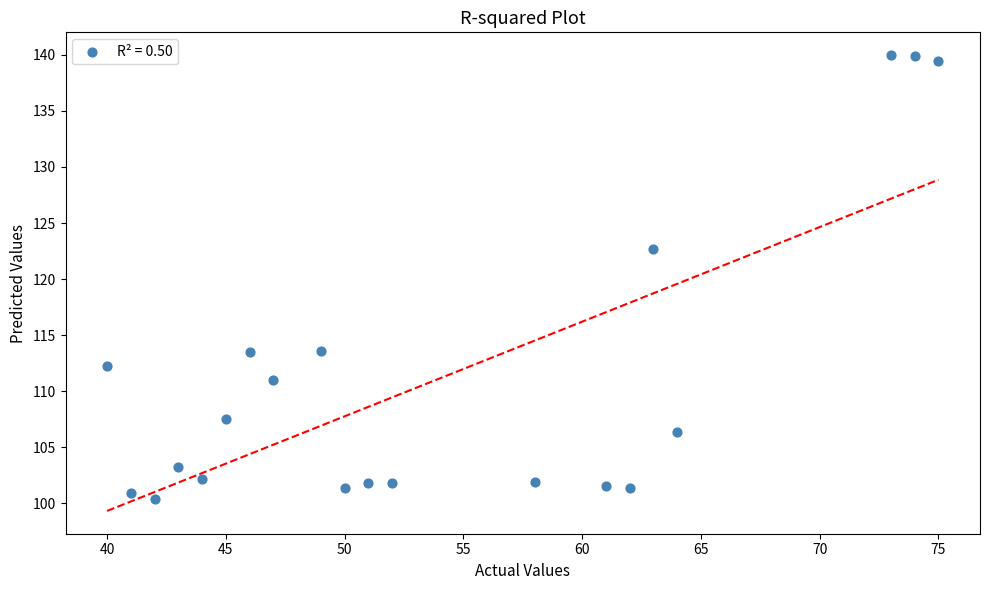

What is the range of X values (max minus min)?

35.0